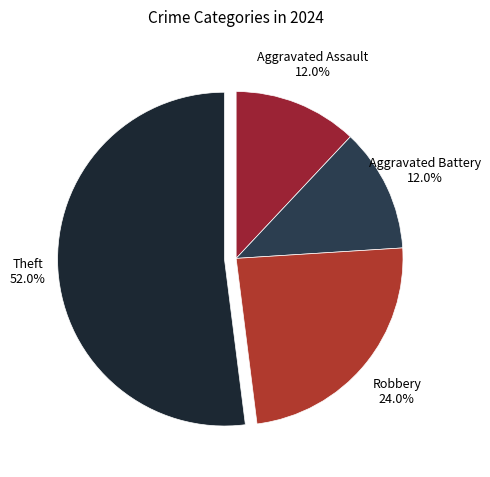

Does Aggravated Assault represent more than half of the total?

No